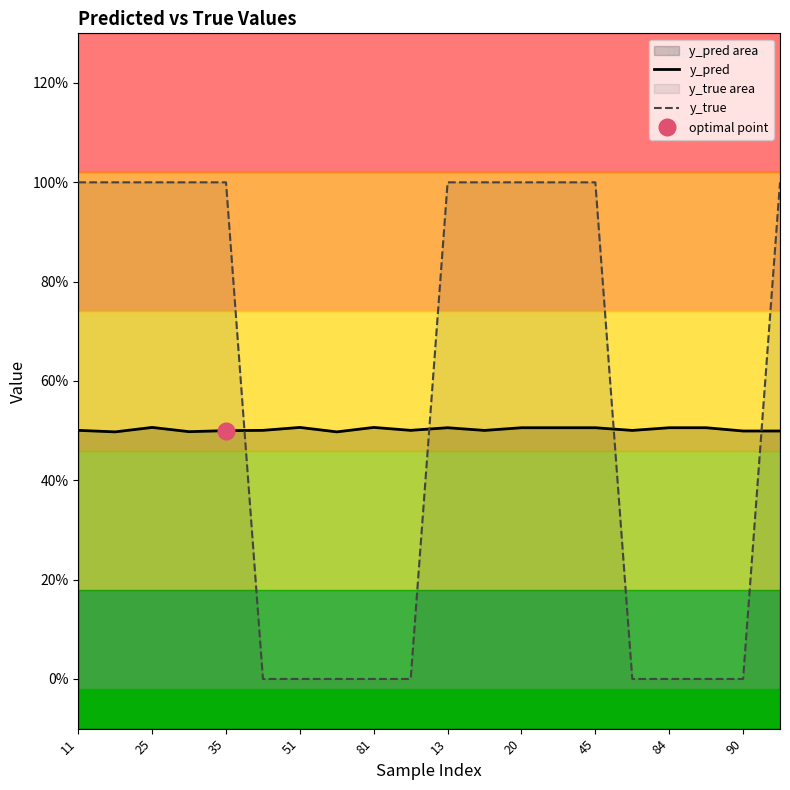

How many distinct data groups are displayed?

2